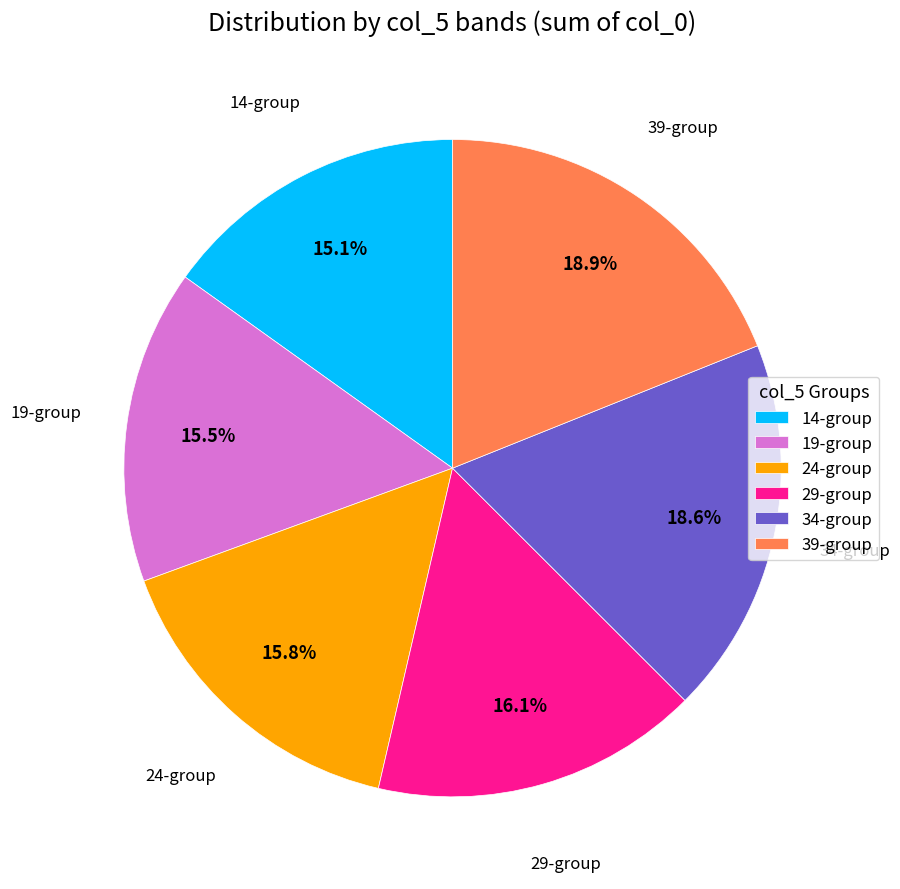

To the nearest percent, what is the difference between the 29 and 19 slice percentages?

1%